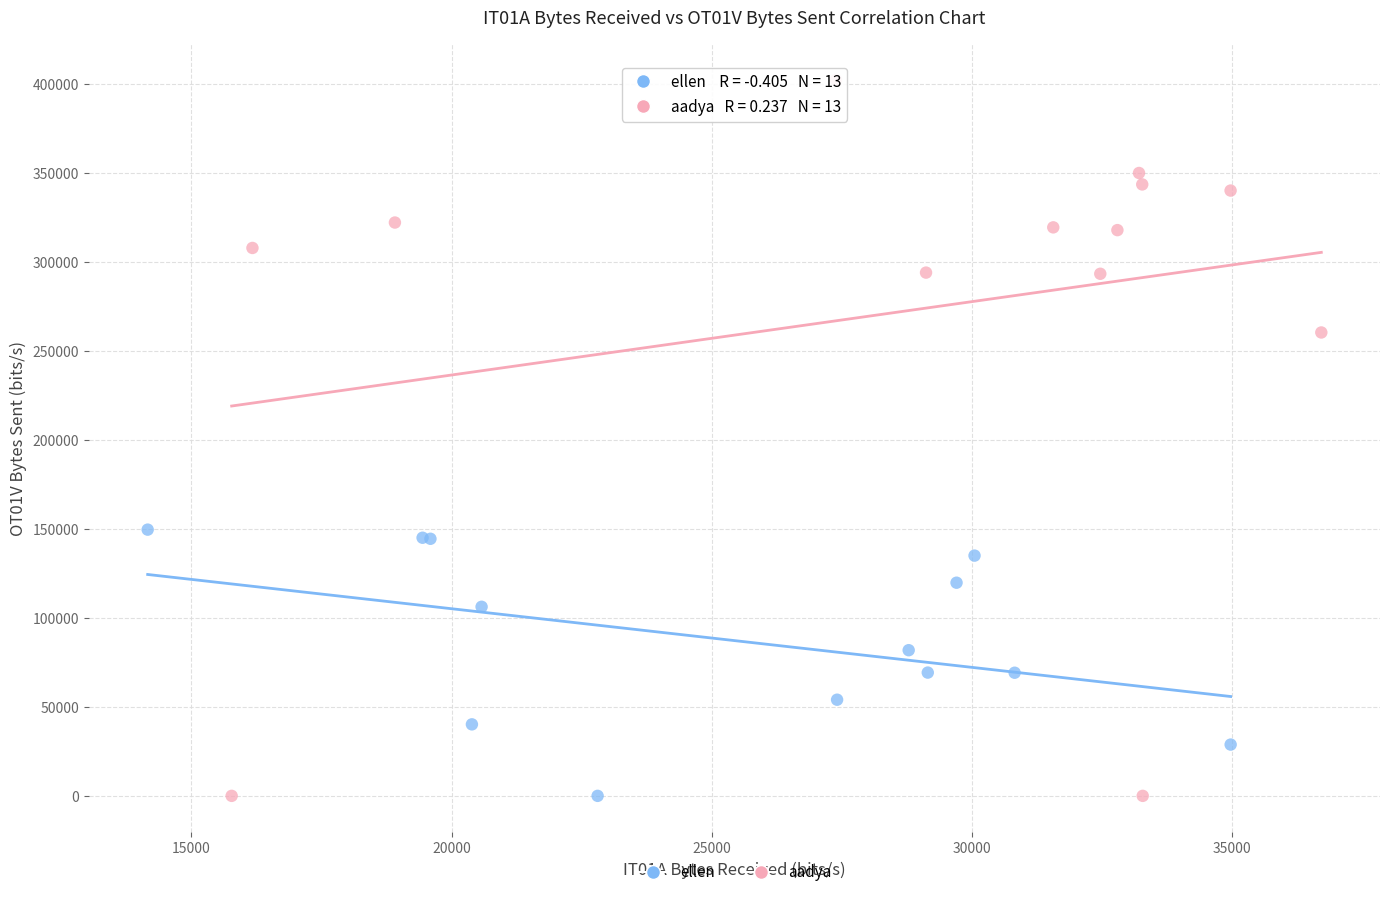

Which series has the widest spread of Y values?

aadya